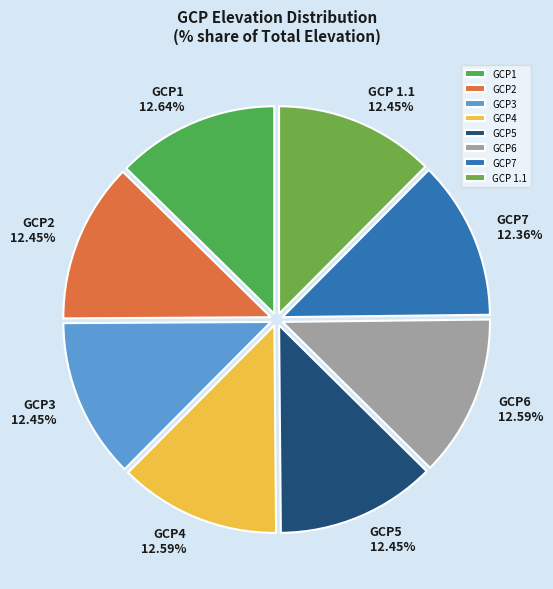

Do GCP7 and GCP6 together represent more than half of the pie?

No